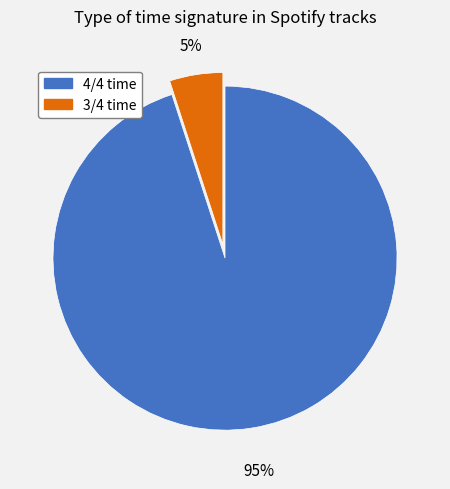

What is the majority slice?

4/4 time